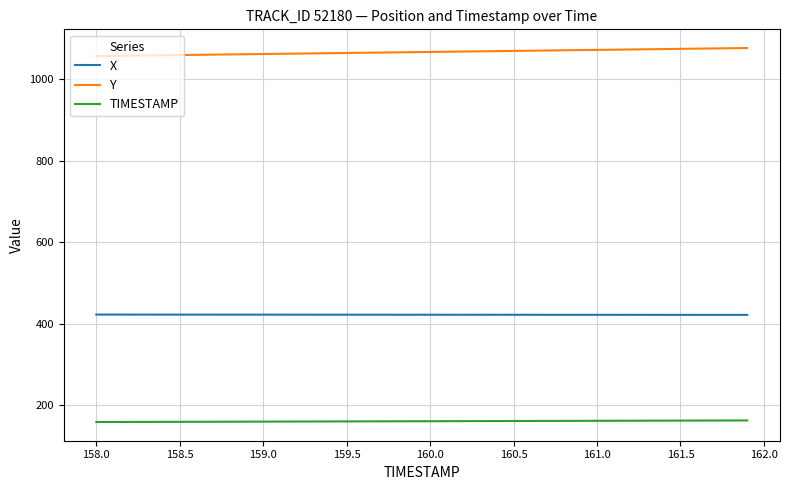

True or false: TIMESTAMP and Y intersect in this chart.

False